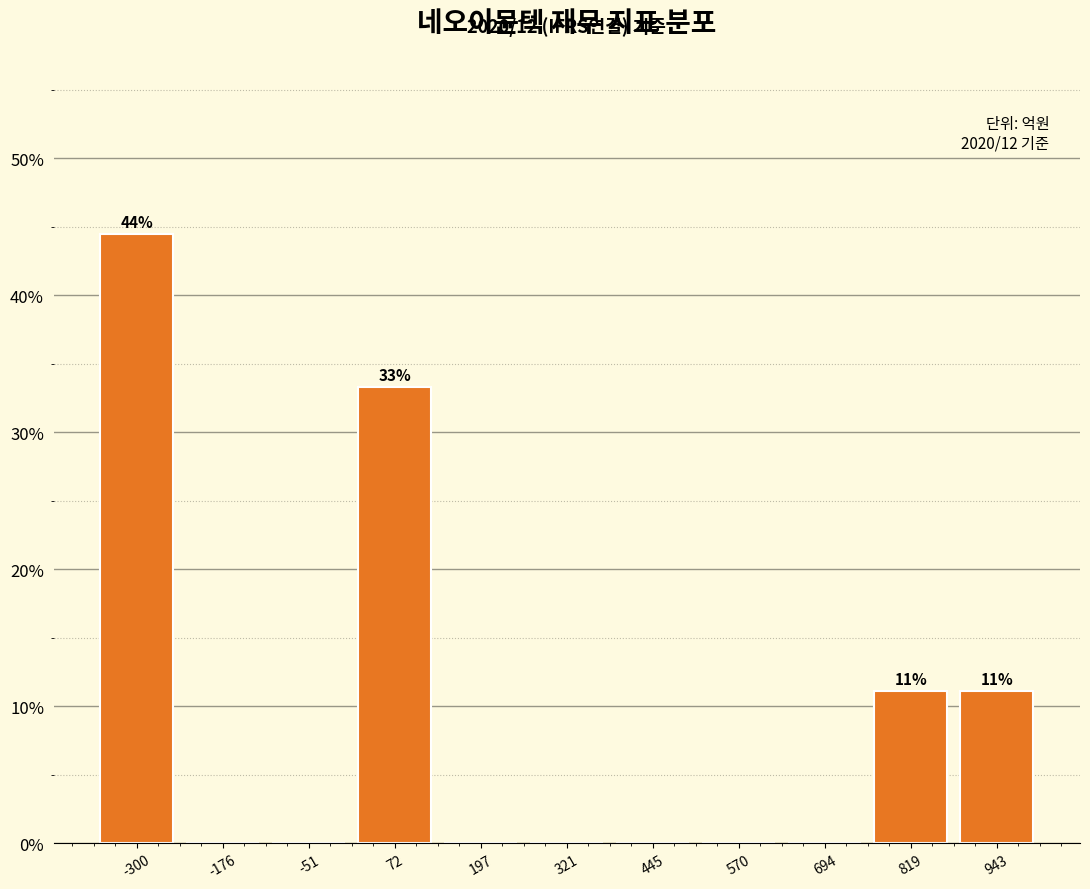

Over which range of the x-axis is the bar tallest?

-360 to -240